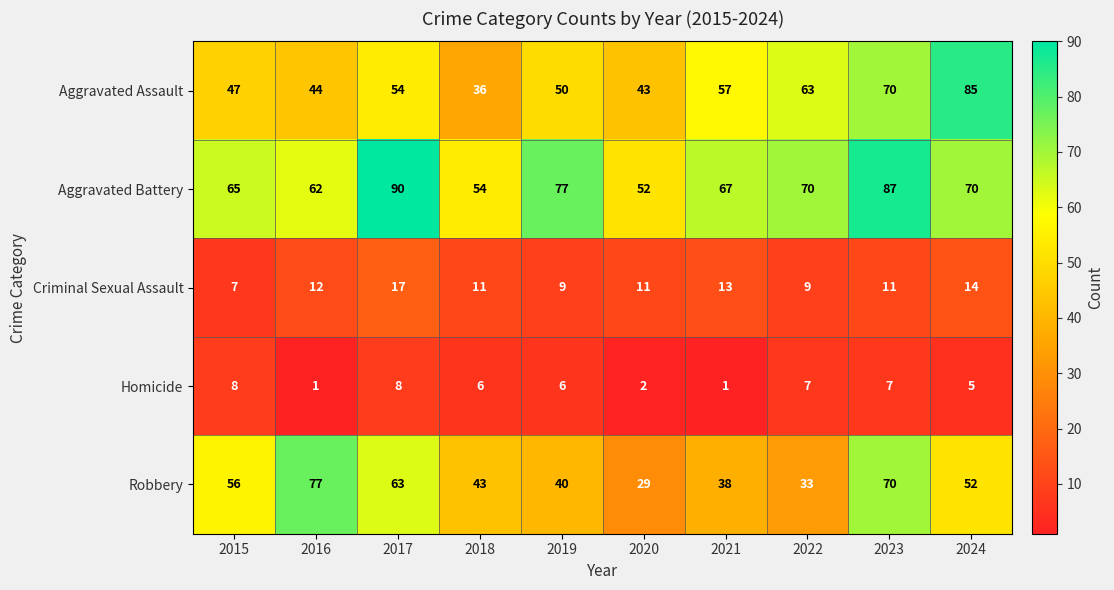

Rank the series by their maximum value, from lowest to highest.

Homicide, Criminal Sexual Assault, Robbery, Aggravated Assault, Aggravated Battery